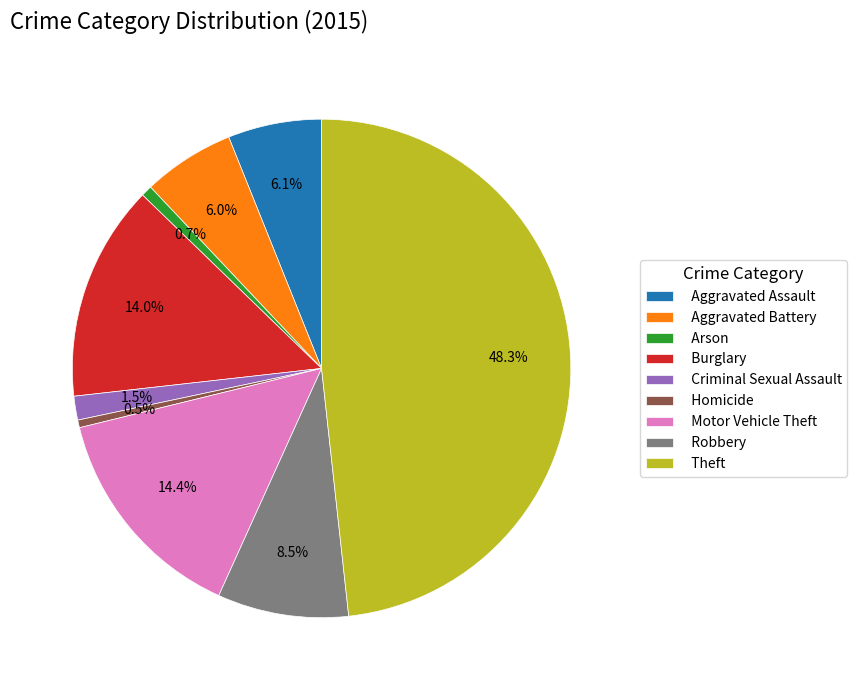

To the nearest percent, what is the difference between the largest and smallest slice percentages?

48%